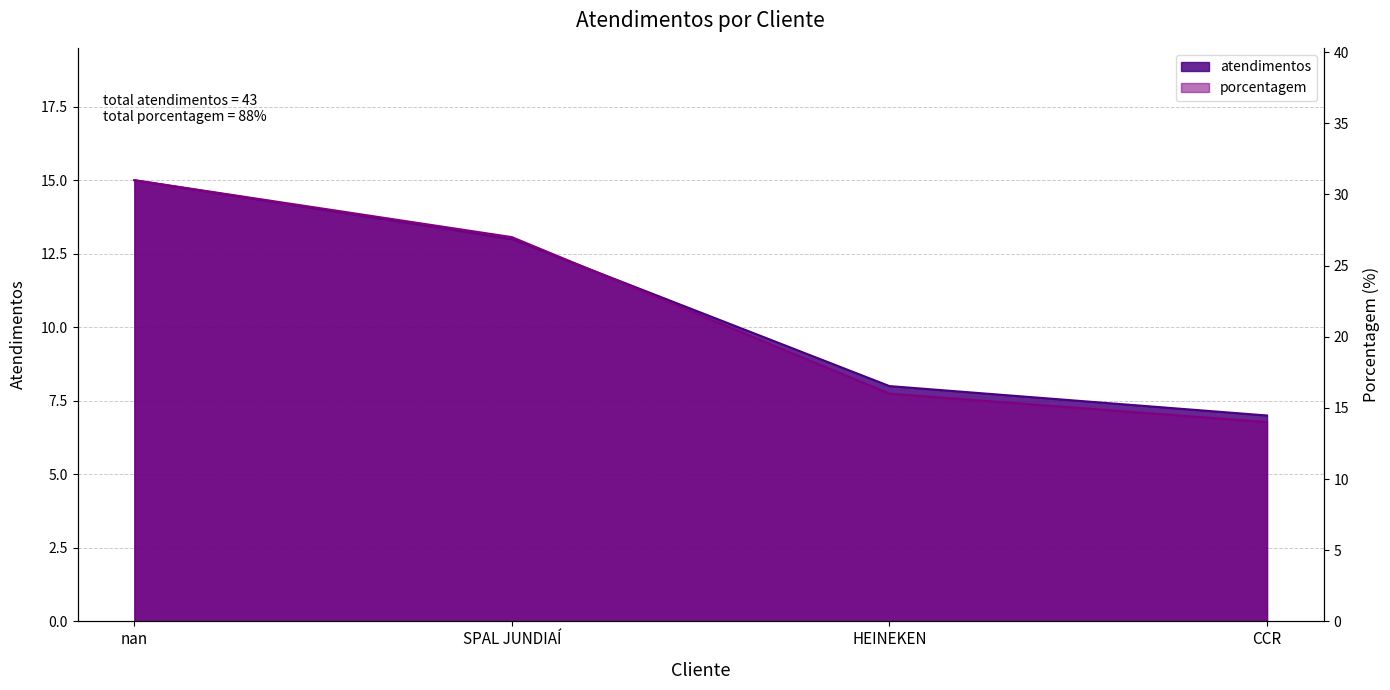

Reading left to right, what are all the values shown in this chart?

31	27	16	14